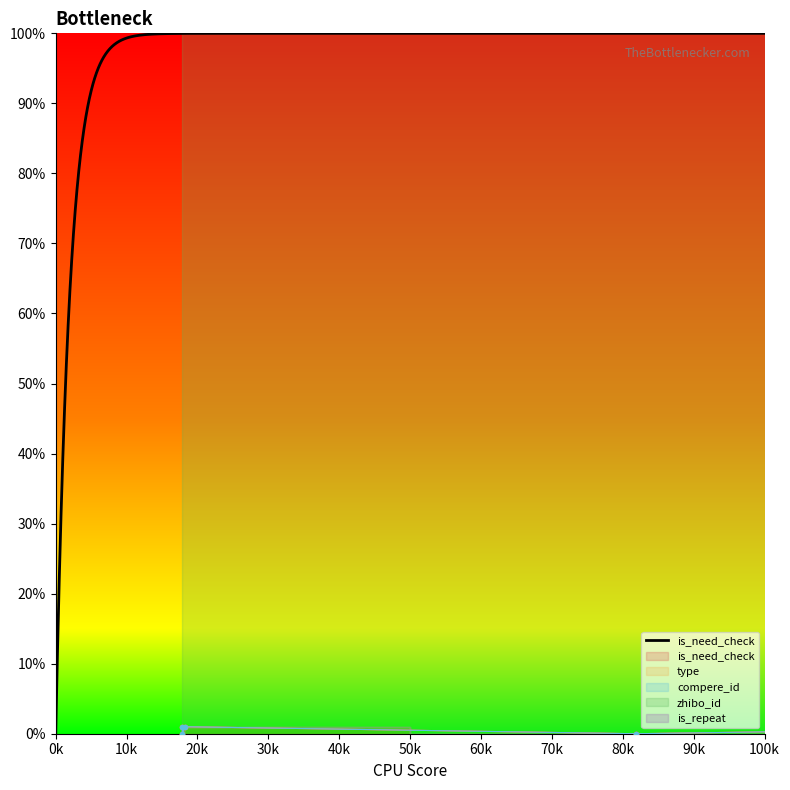

Which series has the largest range (max minus min)?

is_need_check